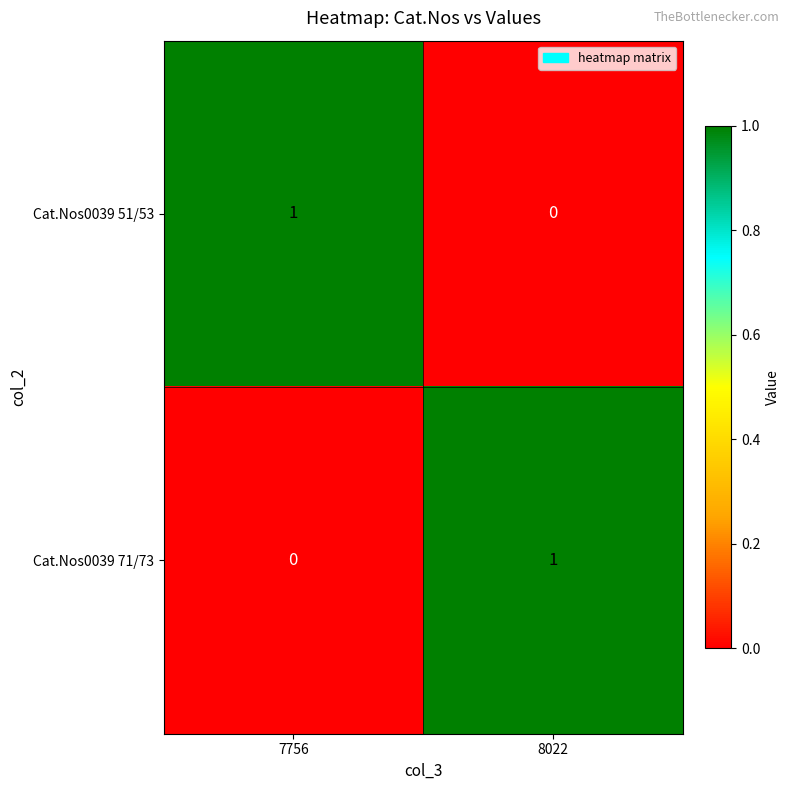

True or false: Cat.Nos0039 71/73 has a value of 0 at 7756.

True